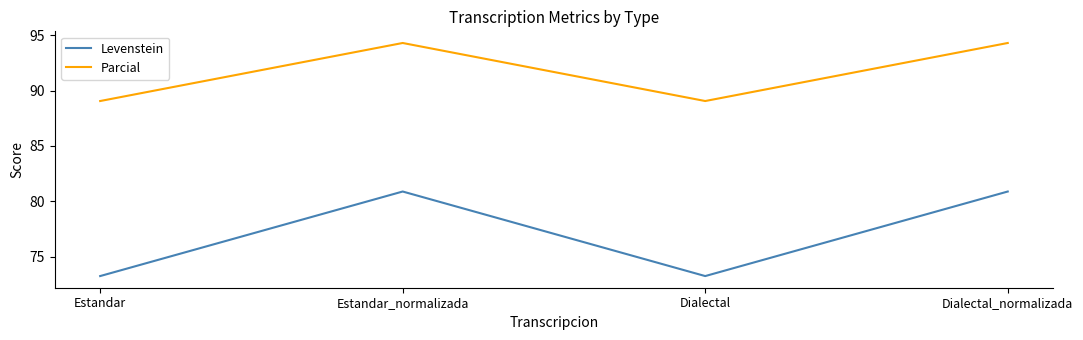

True or false: Levenstein and Parcial cross at least once.

False